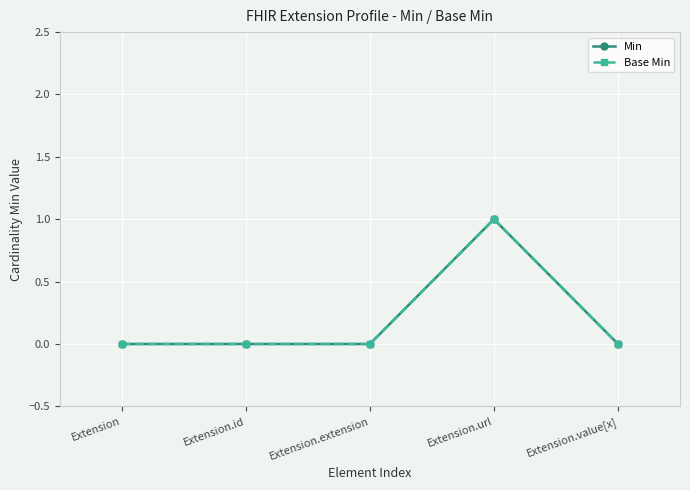

Rank the series at Extension.id from highest to lowest value.

Min, Base Min